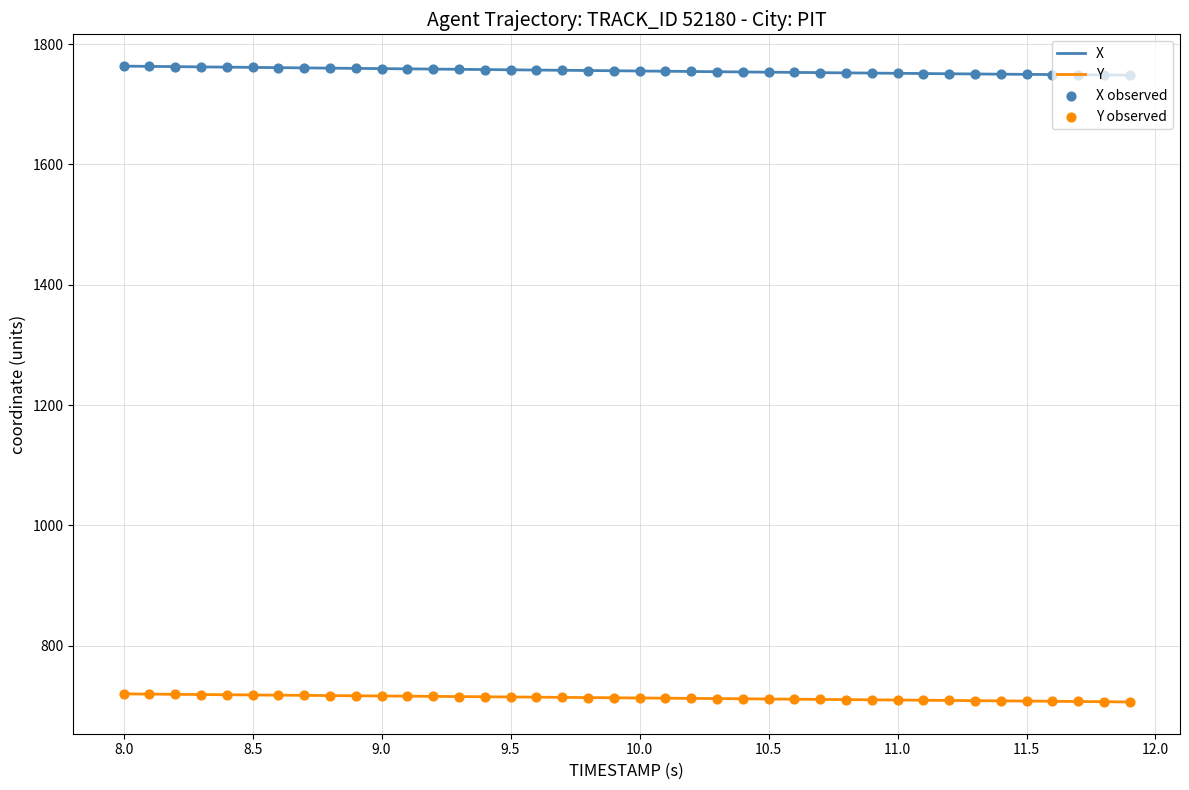

Rank the series by their average value, from highest to lowest.

X, Y